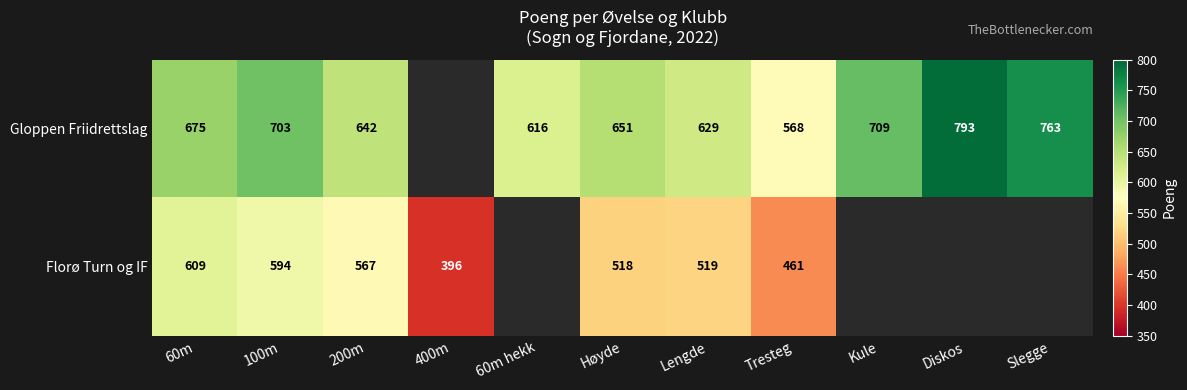

What is the spread (max minus min) of values at Høyde?

133